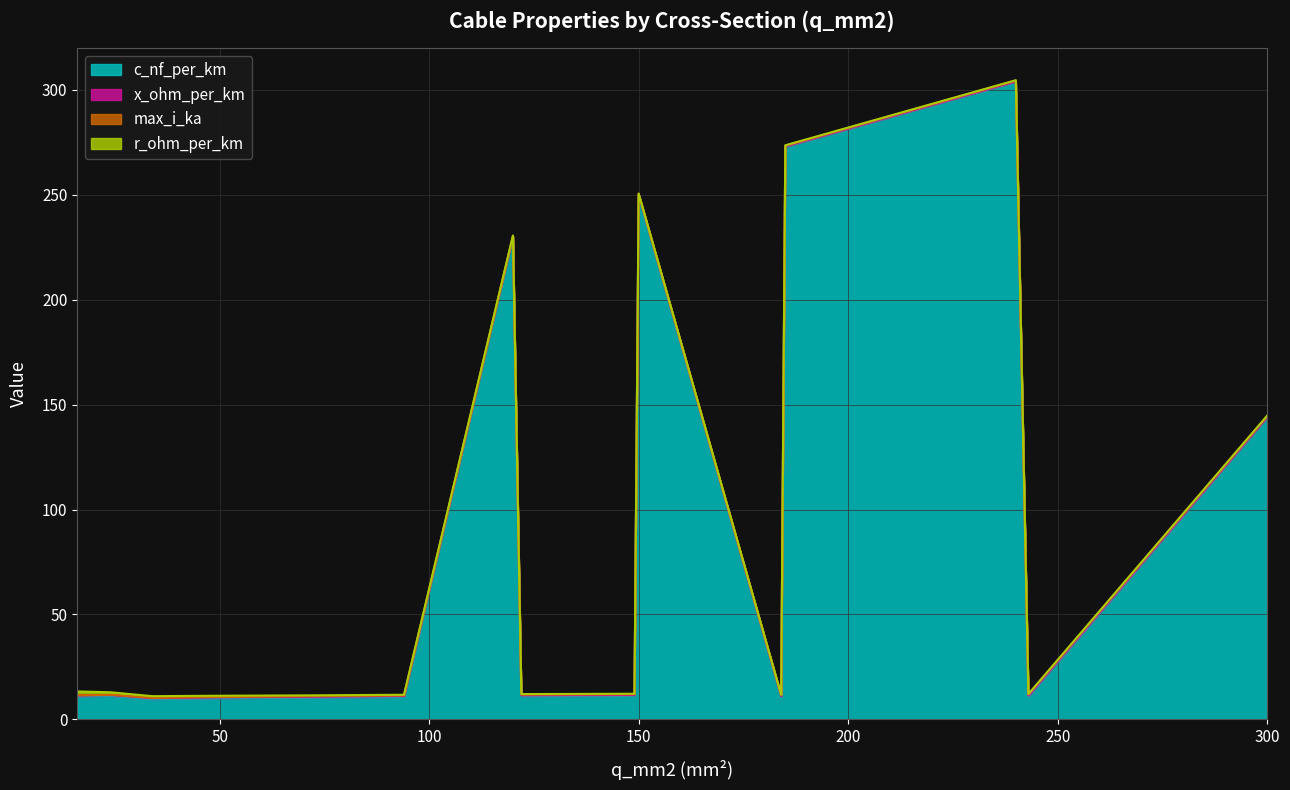

In x_ohm_per_km, how many points are lower than both neighbors (excluding endpoints)?

4